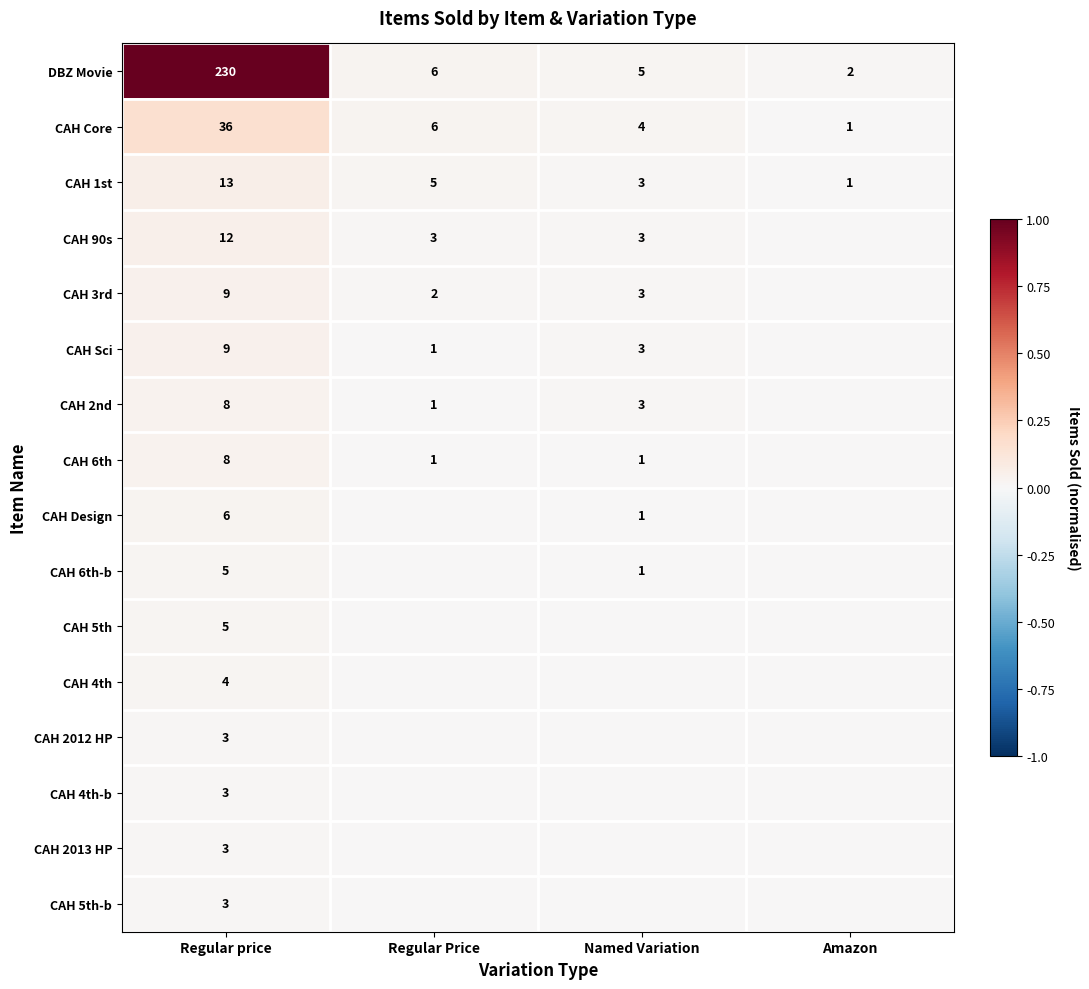

Between Regular price and Regular Price, which series saw the biggest shift?

DBZ Movie